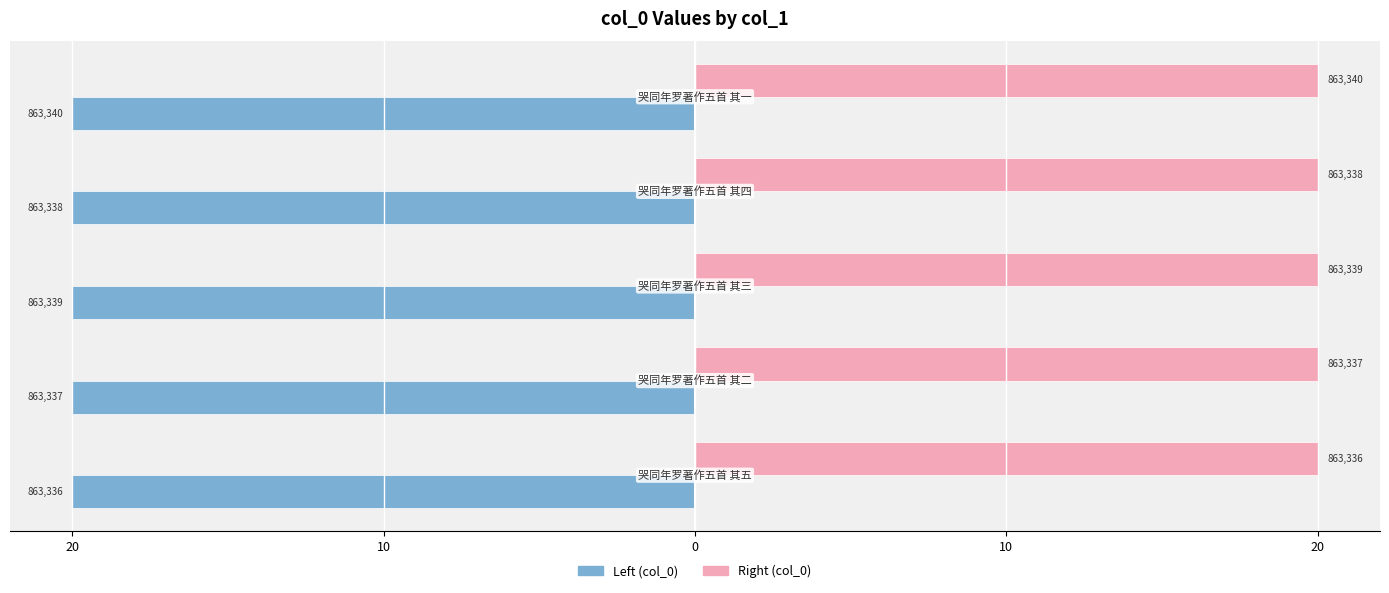

Count the Right (col_0) values in the range 19 to 20.

5